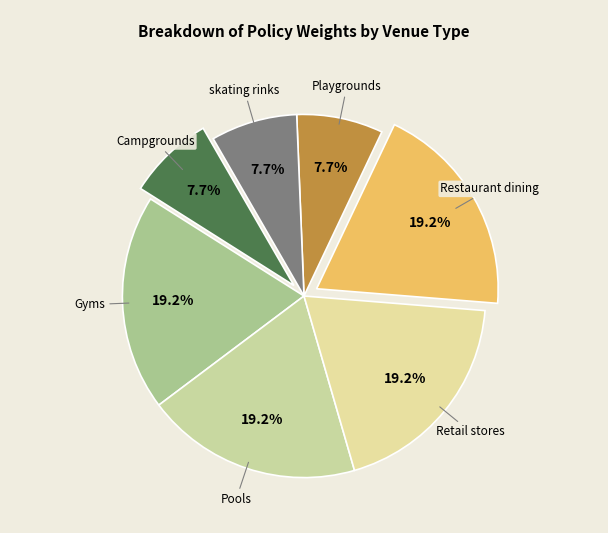

To the nearest percent, what portion does Playgrounds represent?

8%